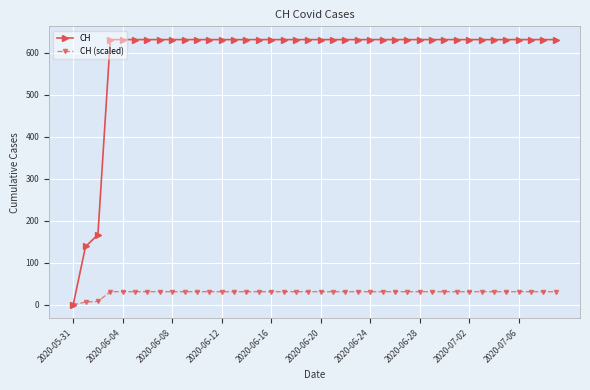

At how many categories does at least one series exceed 539?

37